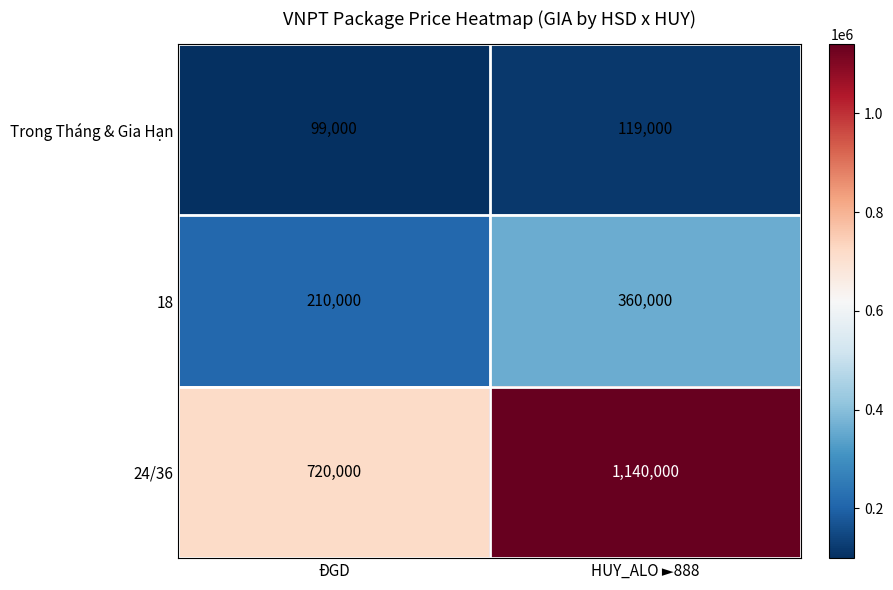

Which series has the largest total across all categories?

24/36